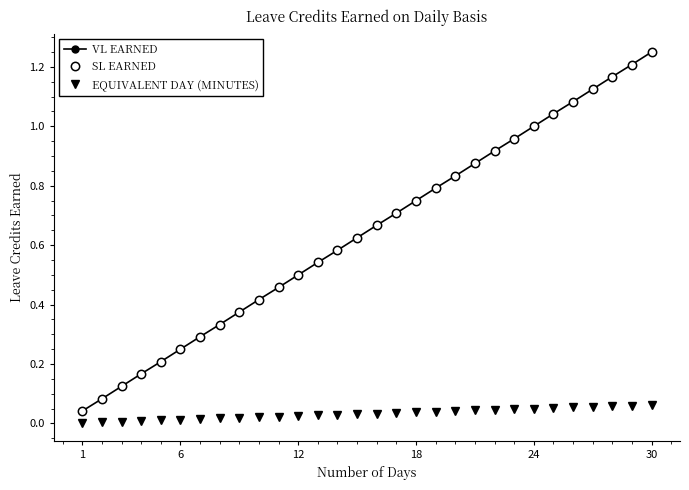

True or false: EQUIVALENT DAY (MINUTES) and VL EARNED intersect in this chart.

False